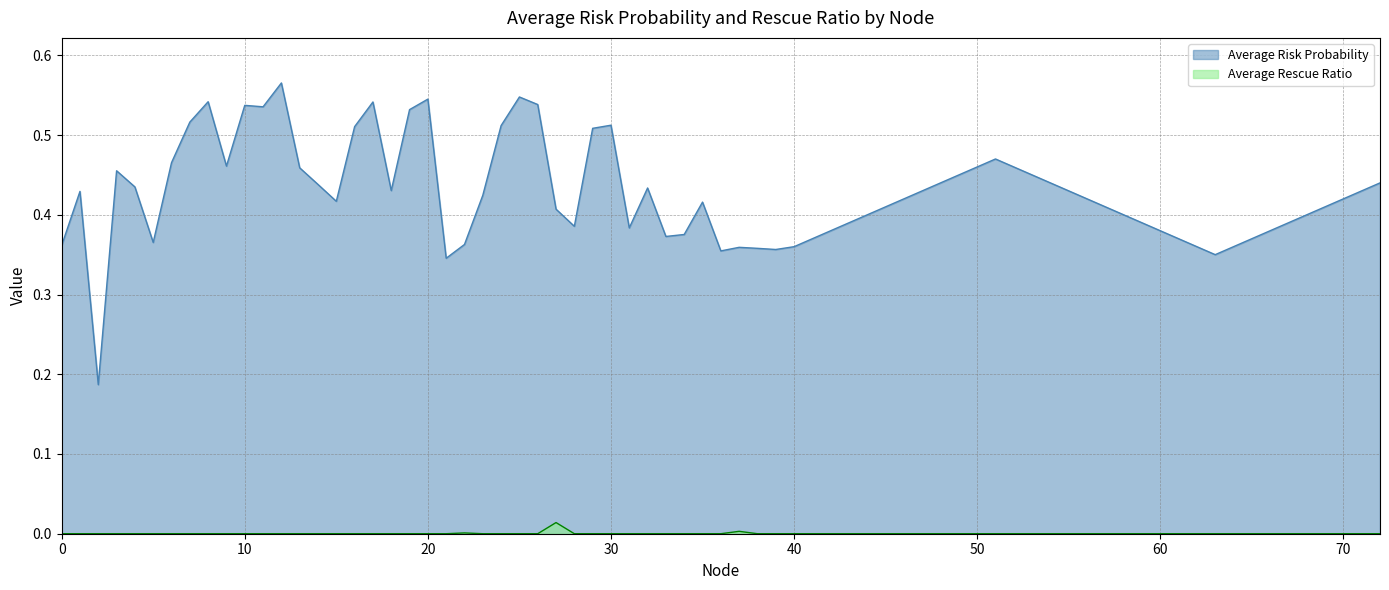

List the series in order of their peak value, highest first.

Average Risk Probability, Average Rescue Ratio